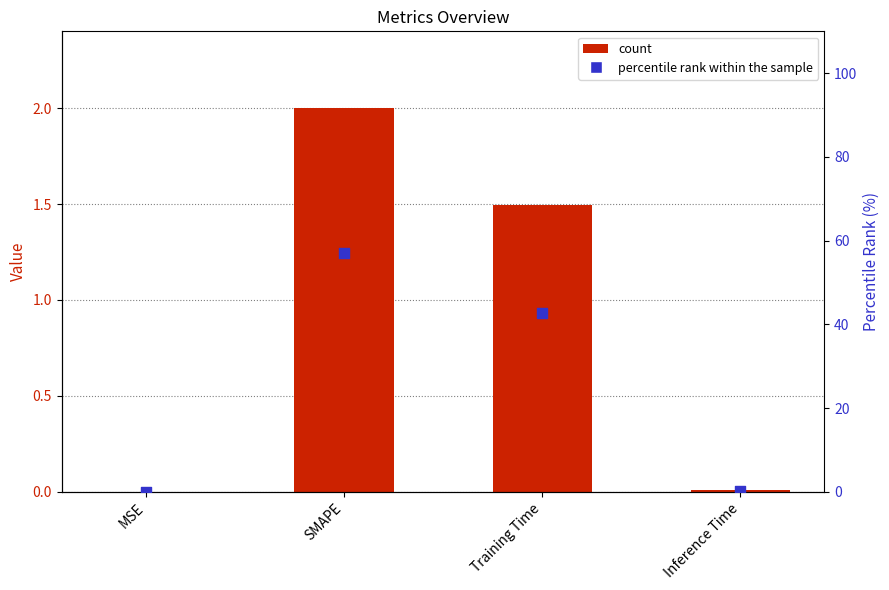

What is the total value across all series at Inference Time?

0.3